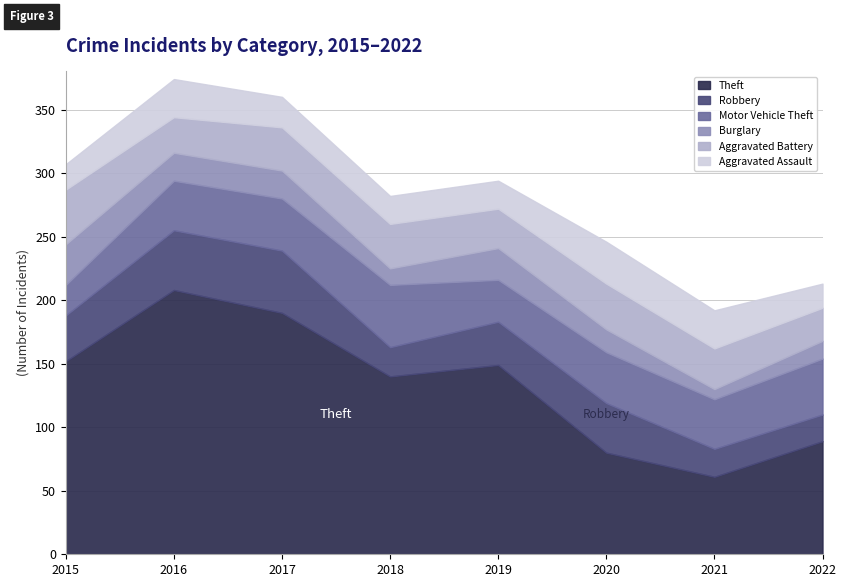

At which label does Robbery first exceed 36?

2016